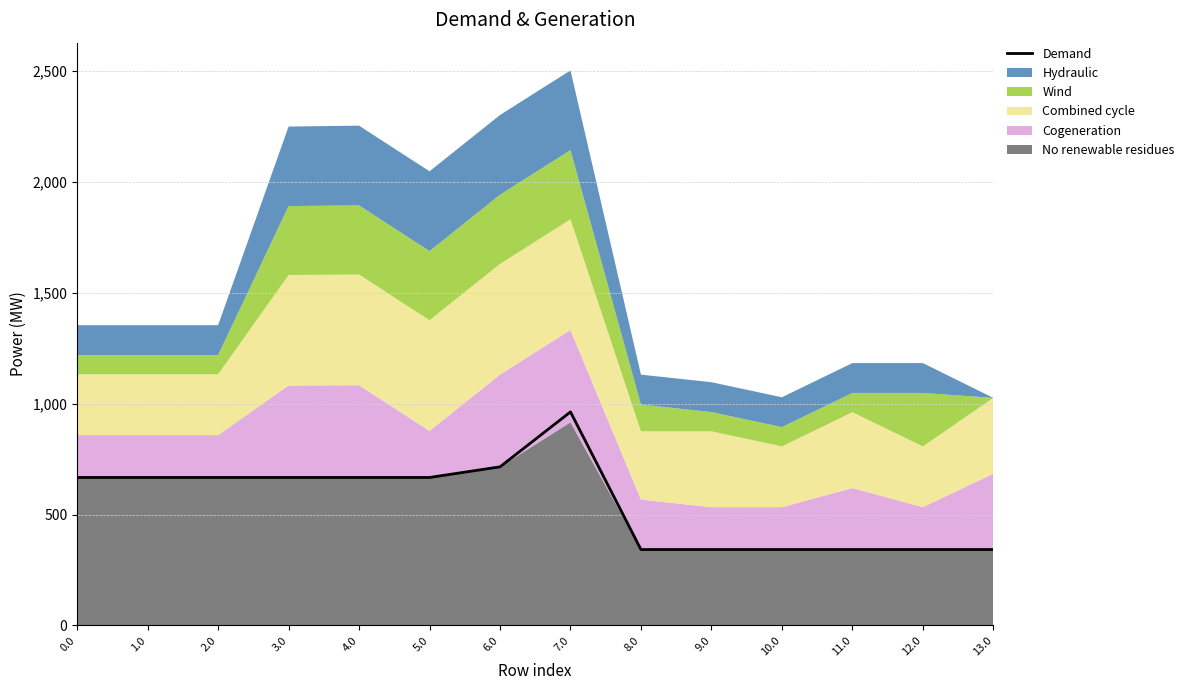

What is the difference between the values at 6.0 and 3.0?

48.0